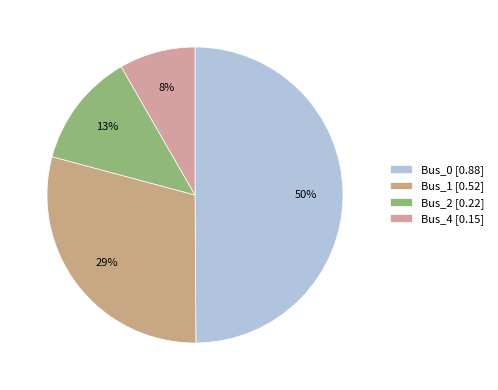

Which slice is the smallest?

Bus_4